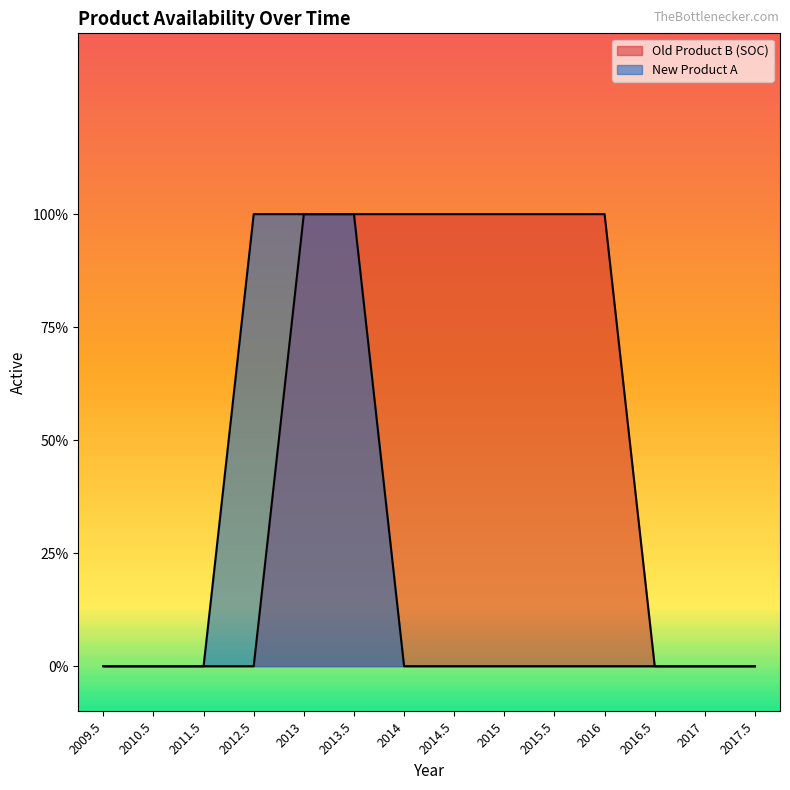

What position from the right is 2016.5?

3